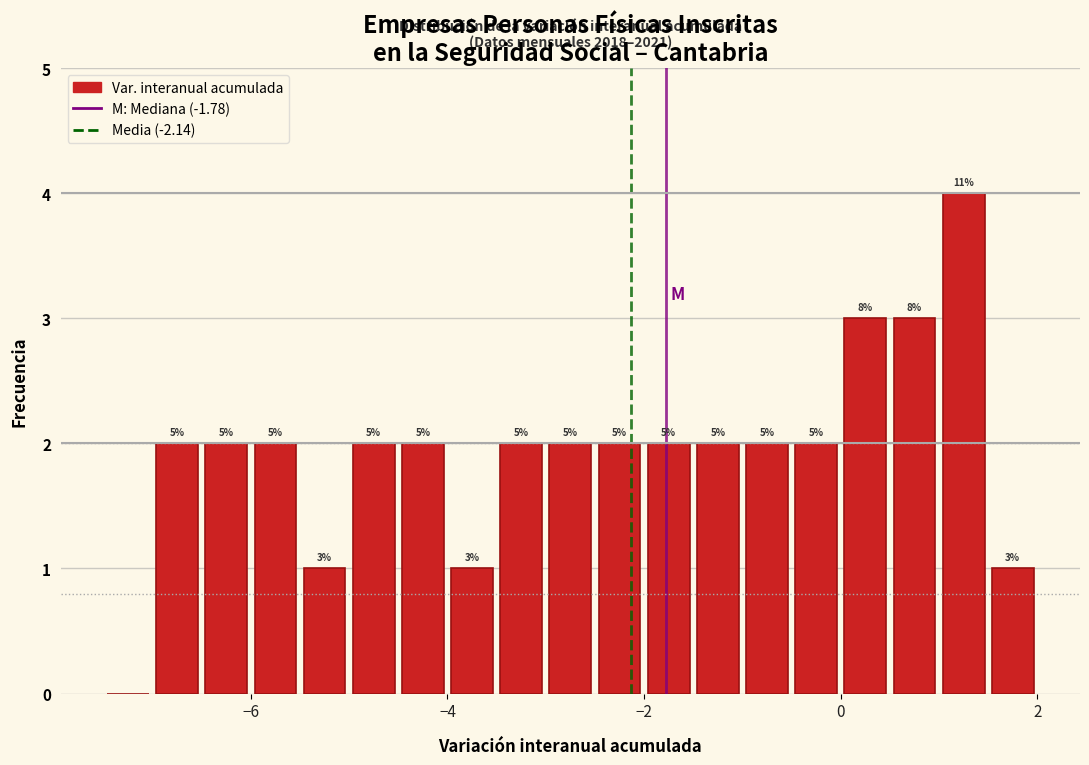

Read against the x-axis, roughly where is the centre of the tallest bar?

1.2